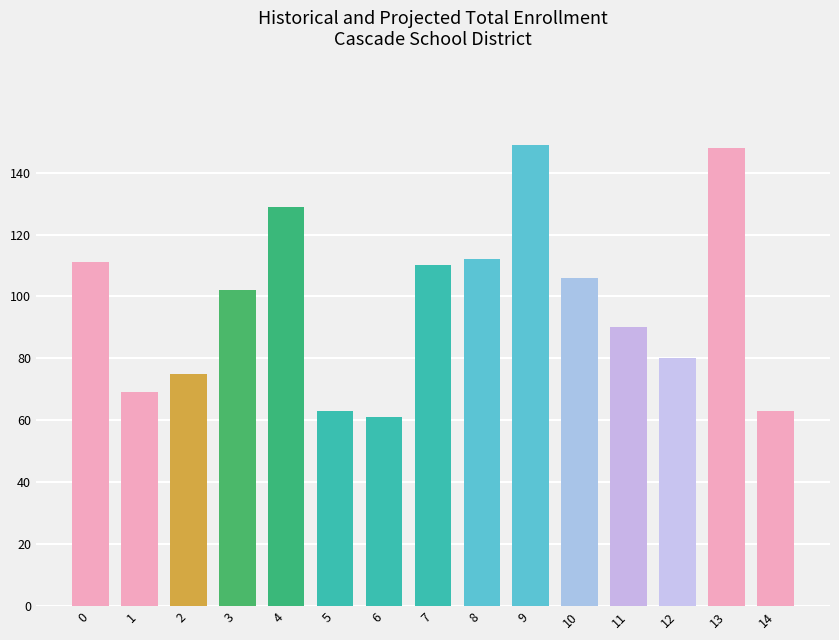

Which label corresponds to the smallest value in the chart?

6